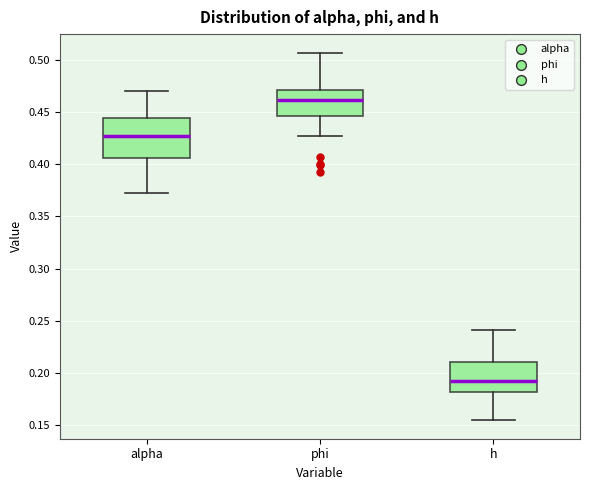

Which box's median line is the lowest?

h